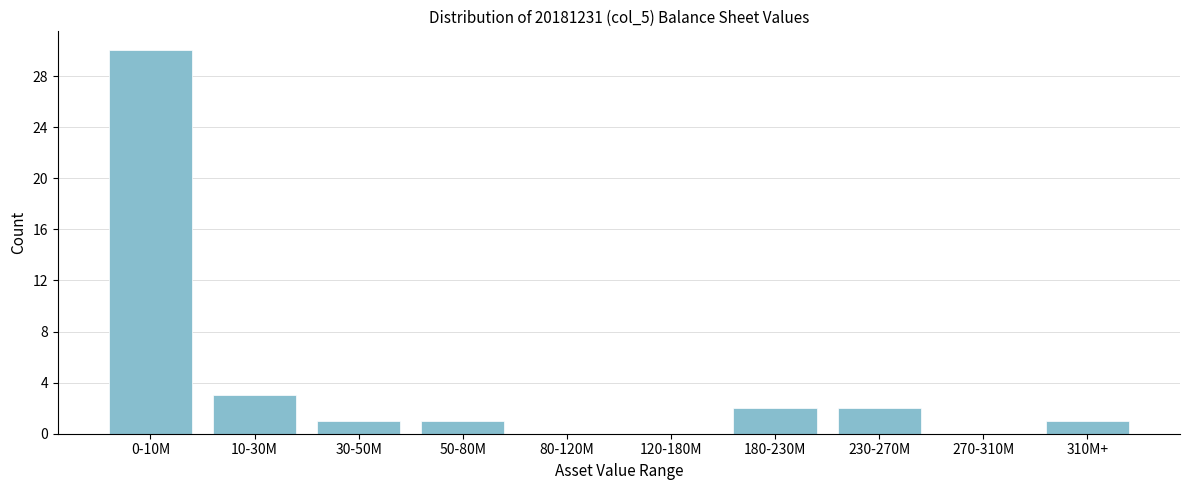

Reading left to right, transcribe all the data shown in this chart.

0-10M=30	10-30M=3	30-50M=1	50-80M=1	80-120M=0	120-180M=0	180-230M=2	230-270M=2	270-310M=0	310M+=1